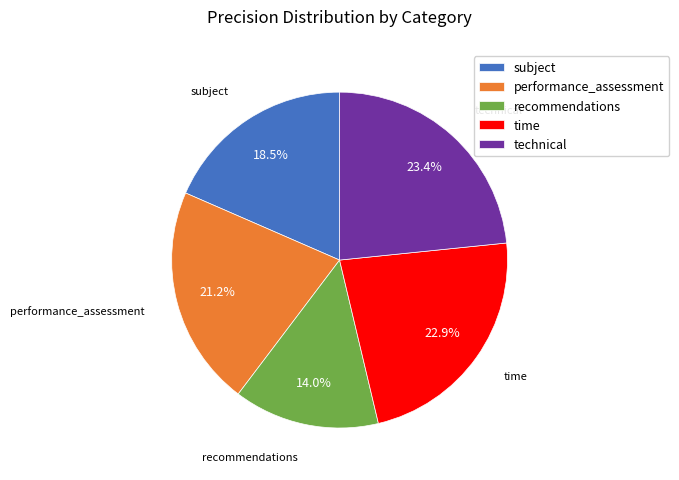

How much of the chart is everything except technical?

76.6%